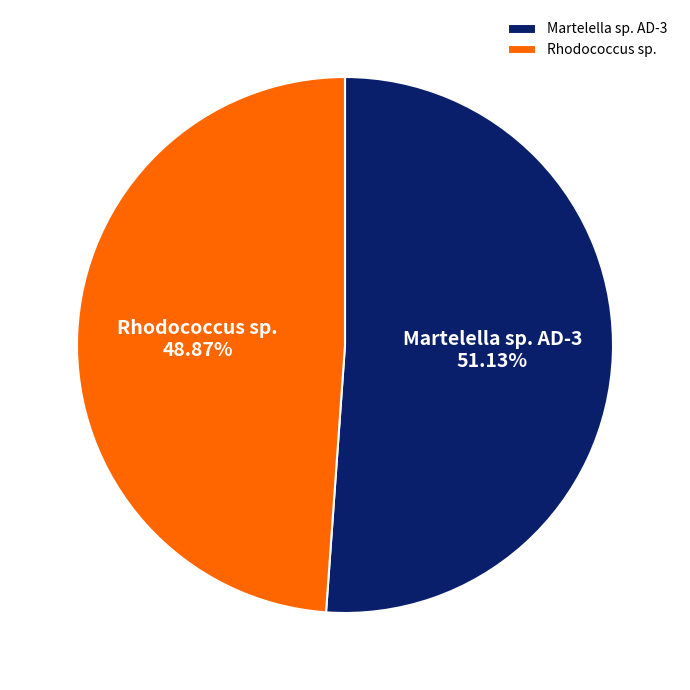

To the nearest percent, what is the combined percentage of Rhodococcus sp. and Martelella sp. AD-3?

100%